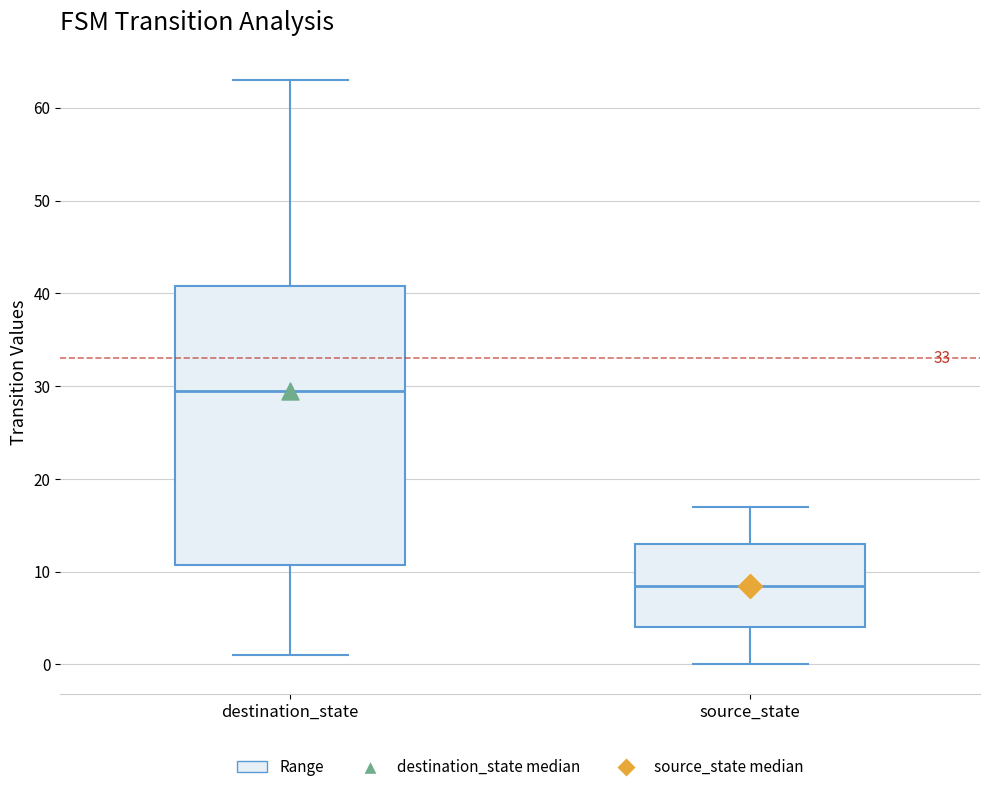

Reading left to right, read every box against the y-axis: the position of its median line, the range the box covers, and the ends of its whiskers. The values are not printed on the chart, so give them approximately, as read against the axis.

destination_state: median 30, box 11 to 41, whiskers 1 to 63
source_state: median 9, box 4 to 13, whiskers 0 to 17